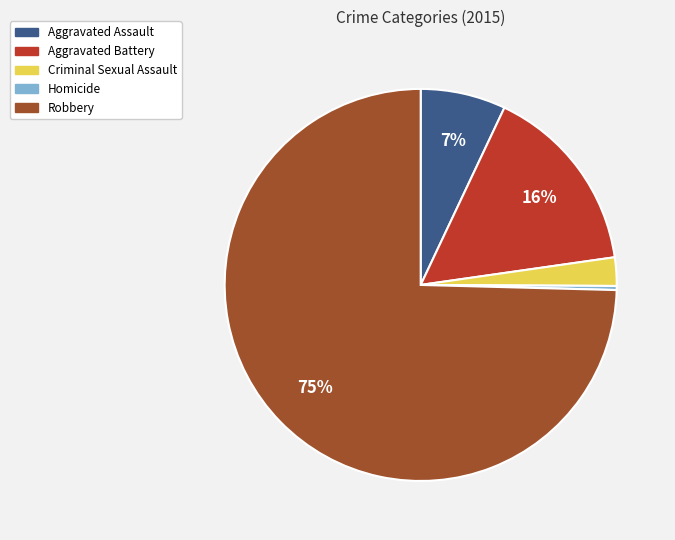

To the nearest percent, what is the average slice percentage?

20%